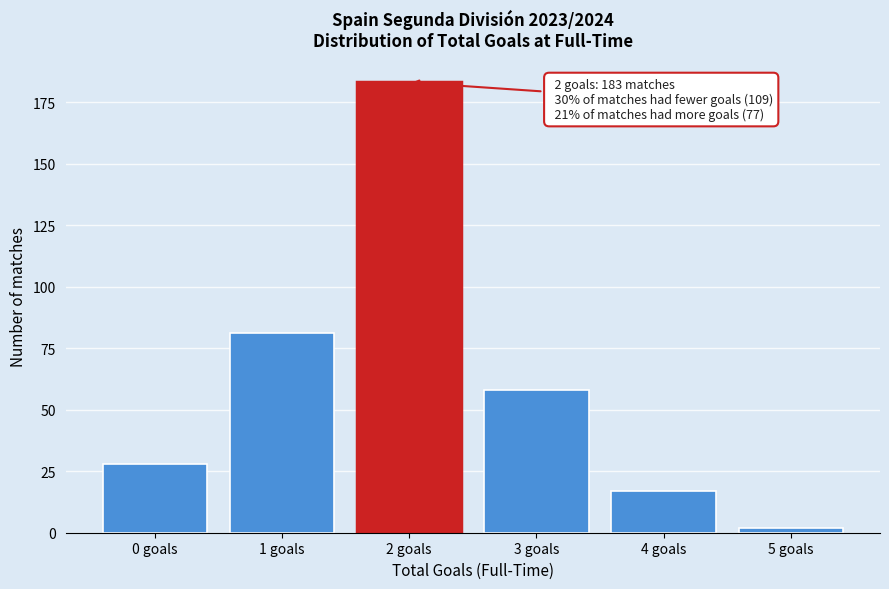

Reading left to right, what are all the values shown in this chart?

28	81	183	58	17	2